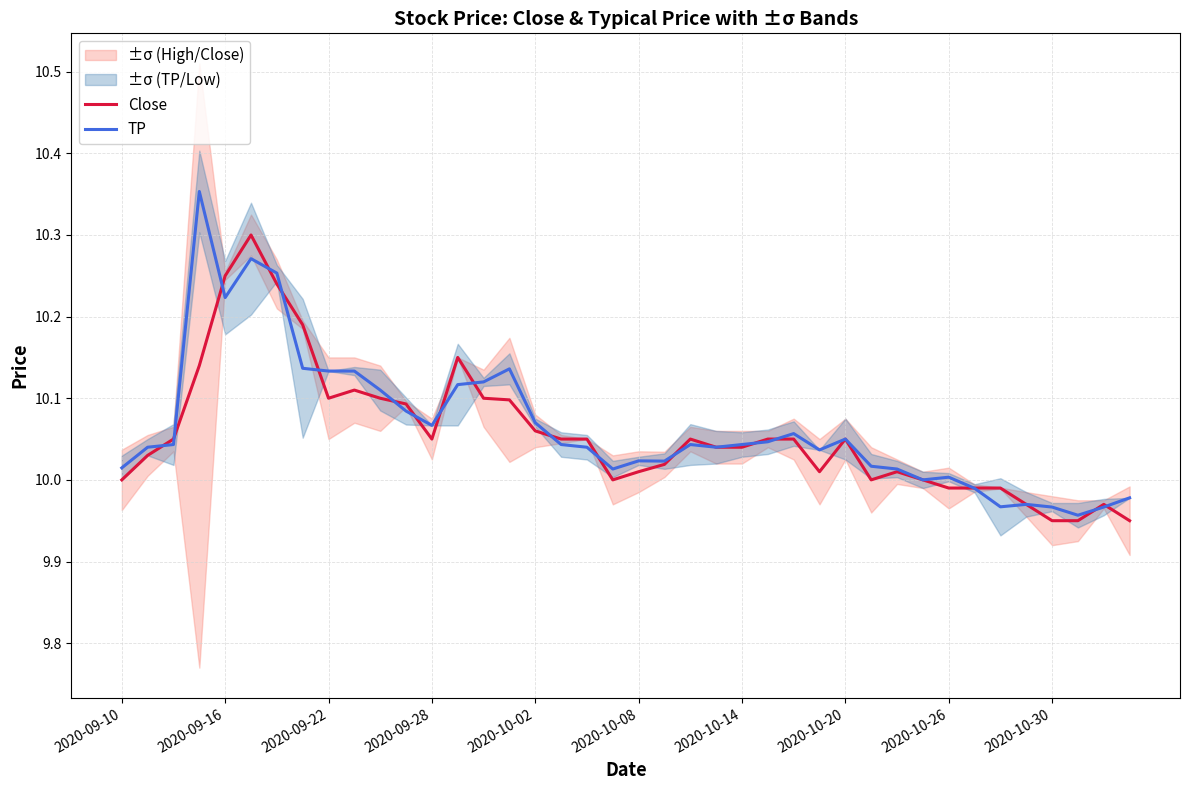

What is the sum of all TP values?

402.6